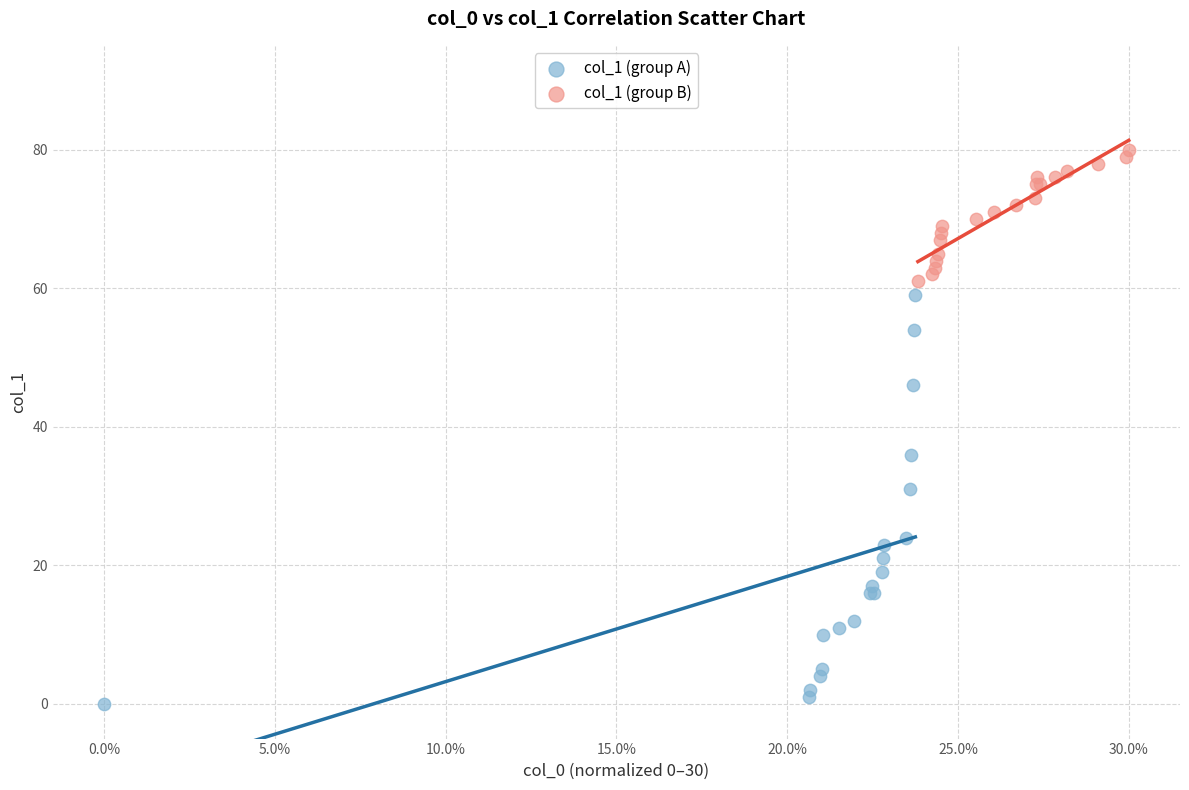

Which series reaches the maximum Y coordinate?

col_1 (group B)